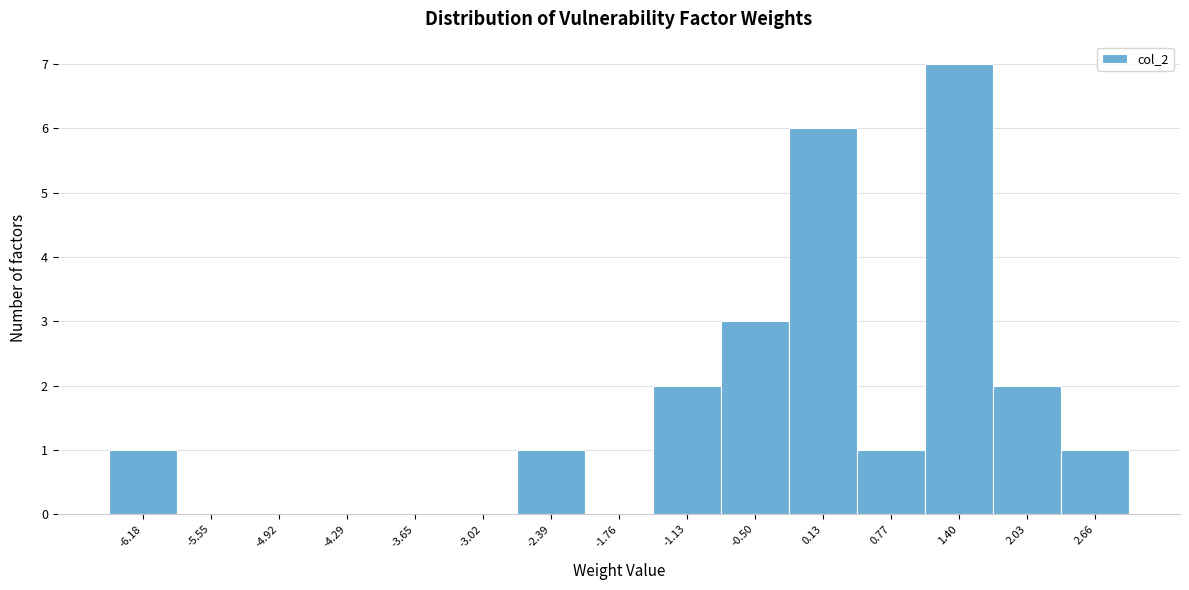

Reading left to right, transcribe all the data shown in this chart.

-6.18=1	-5.55=0	-4.92=0	-4.29=0	-3.65=0	-3.02=0	-2.39=1	-1.76=0	-1.13=2	-0.50=3	0.13=6	0.77=1	1.40=7	2.03=2	2.66=1